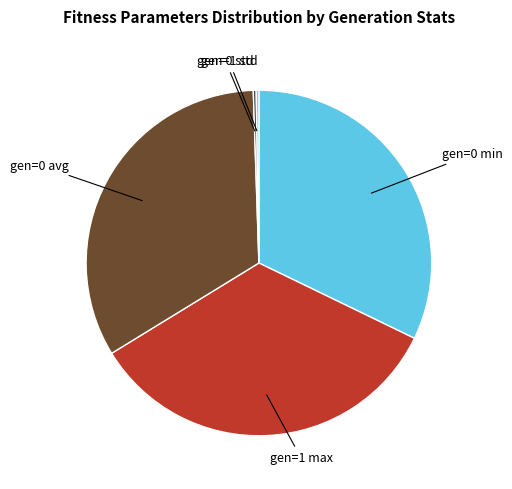

Does any single category account for the majority?

No